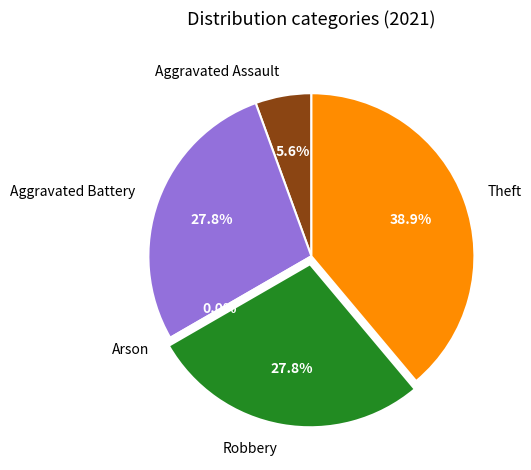

To the nearest percent, what portion does Aggravated Battery represent?

28%